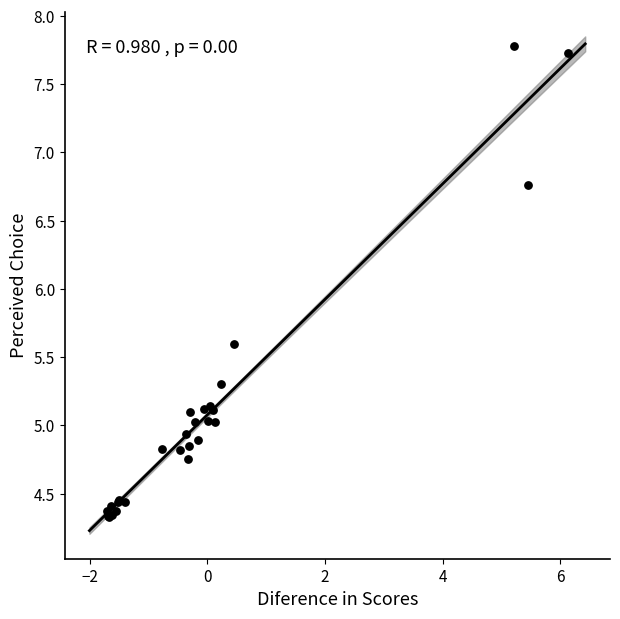

What Y value in the scatter plot is closest to 6?

5.6